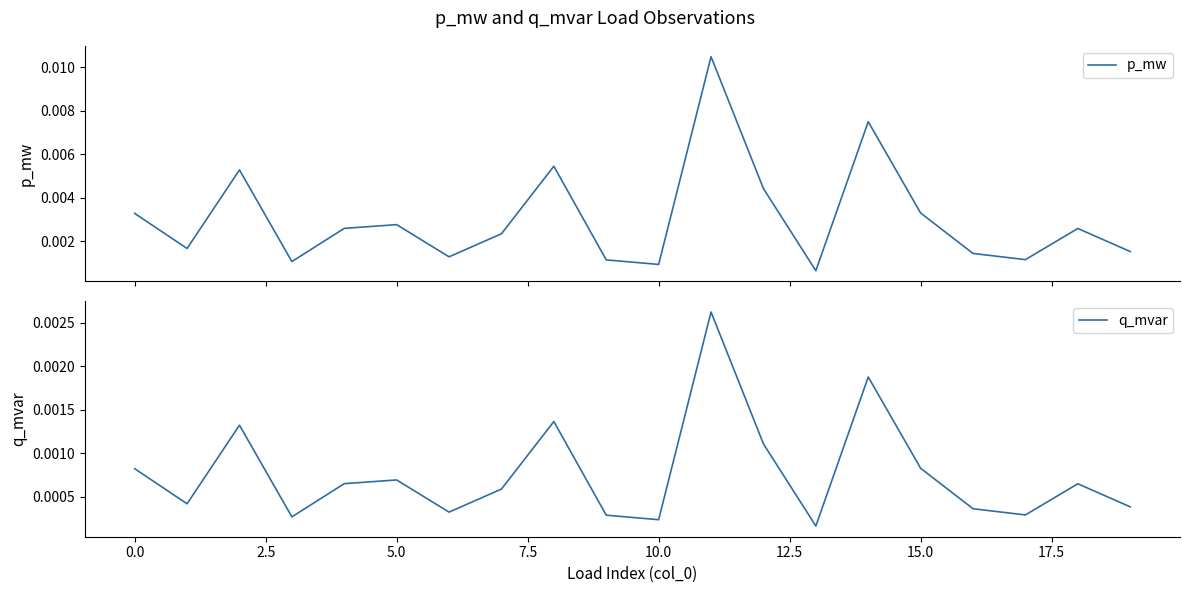

Is it true that p_mw equals 0.0 at 17.5?

False